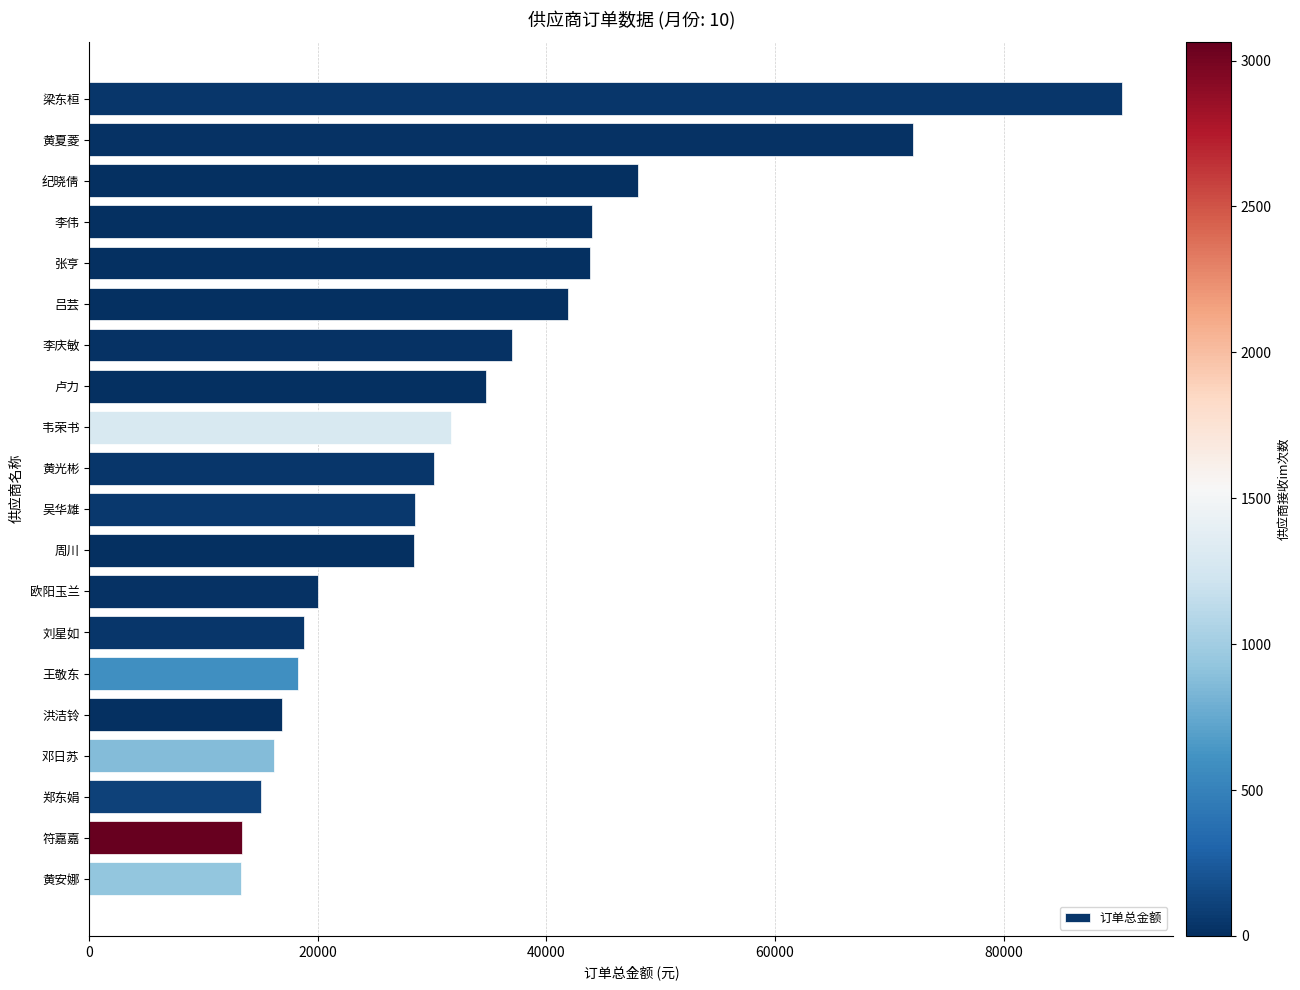

What is the label of the 5th bar from the bottom?

洪洁铃